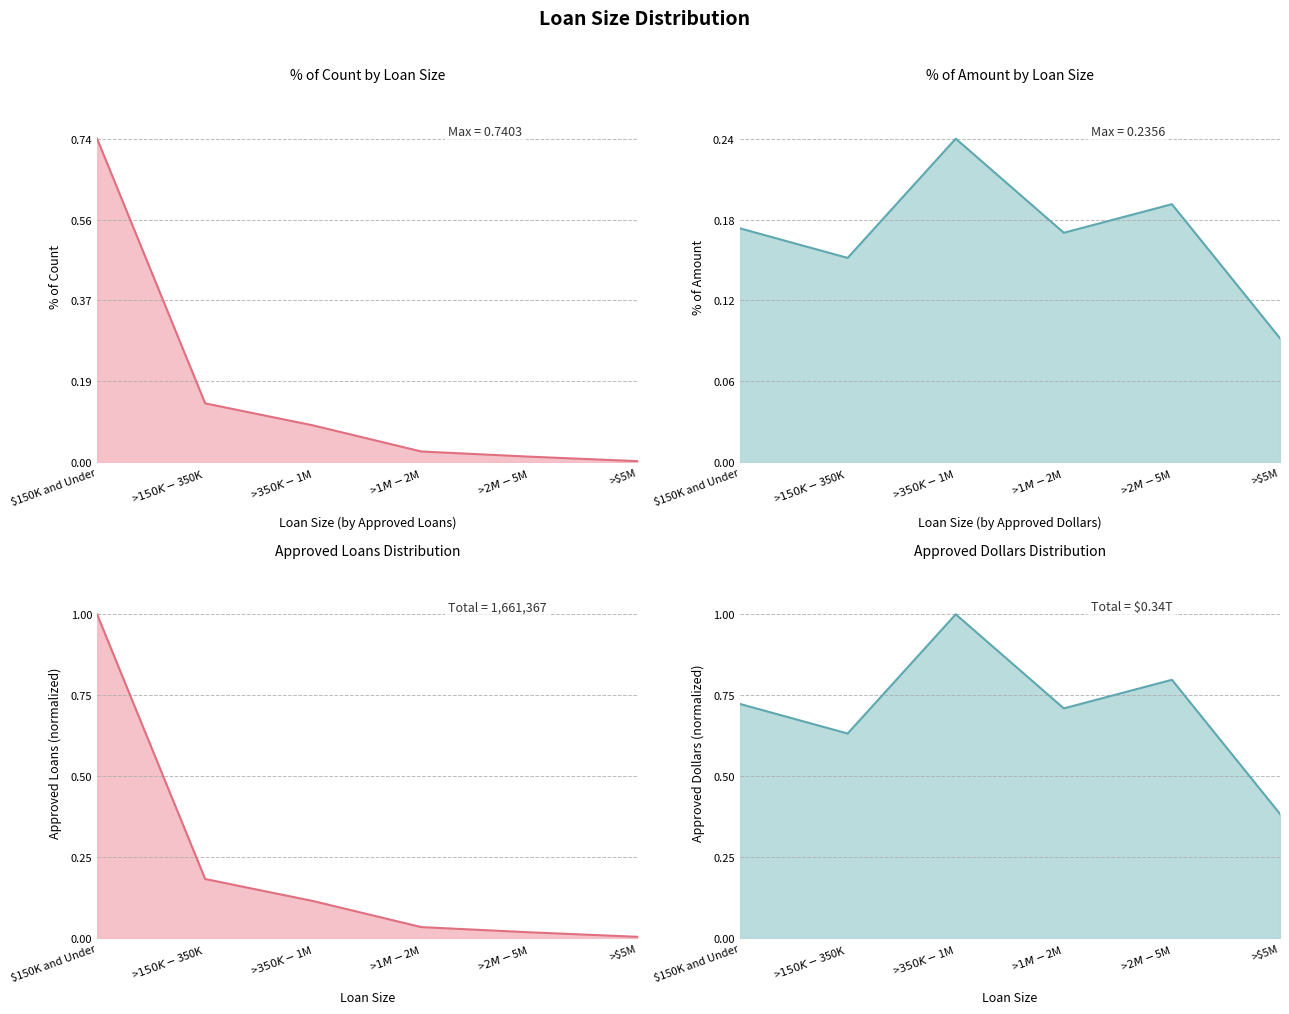

True or false: % of Count line has more than 1 points higher than both neighbors.

False